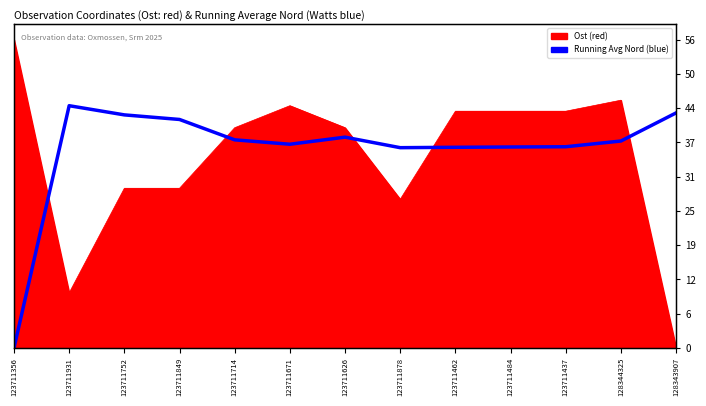

Where does the data first go above 37?

123711931